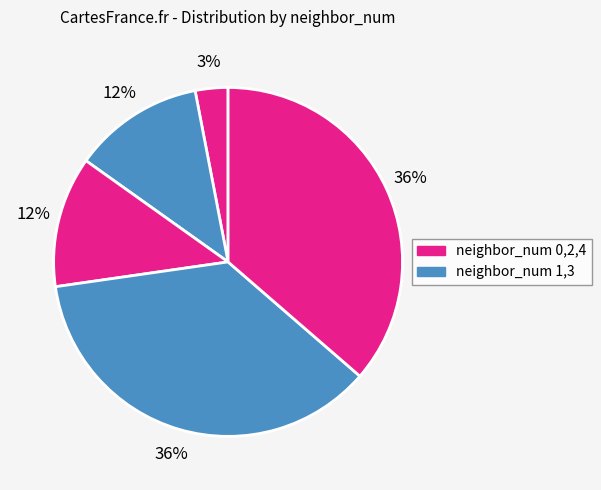

To the nearest percent, what is the difference between the largest and smallest slice percentages?

33%